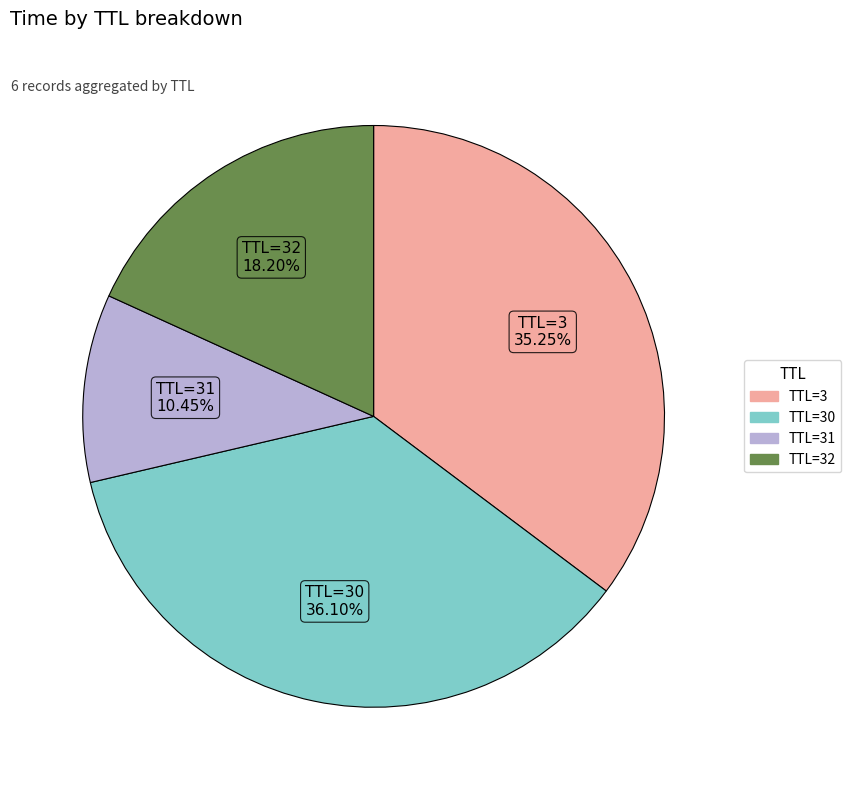

Does any single category account for the majority?

No